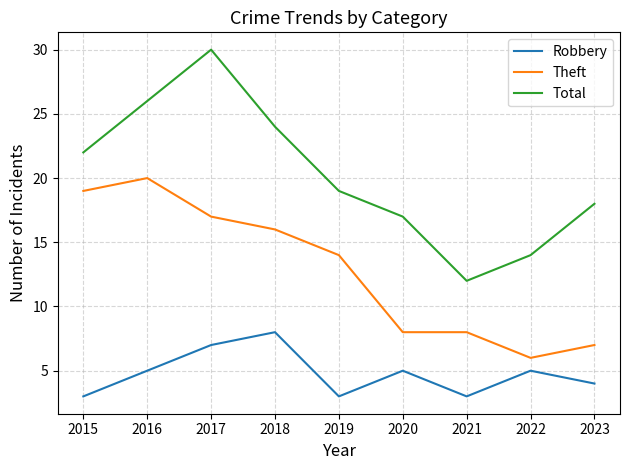

What value does the Robbery series have at 2023?

4